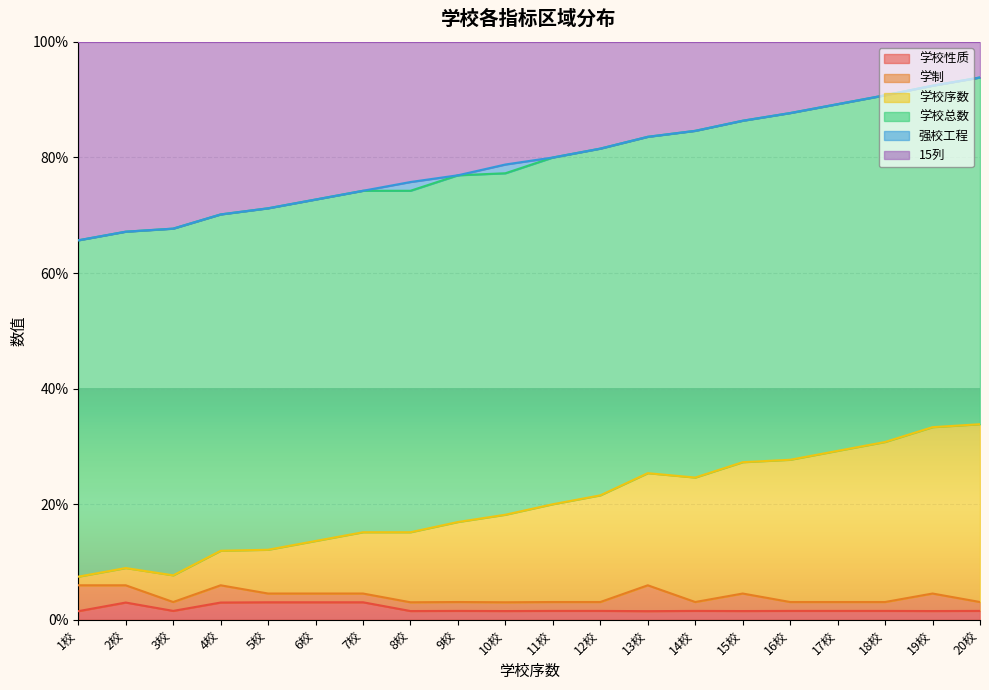

At how many categories does at least one series exceed 3?

20